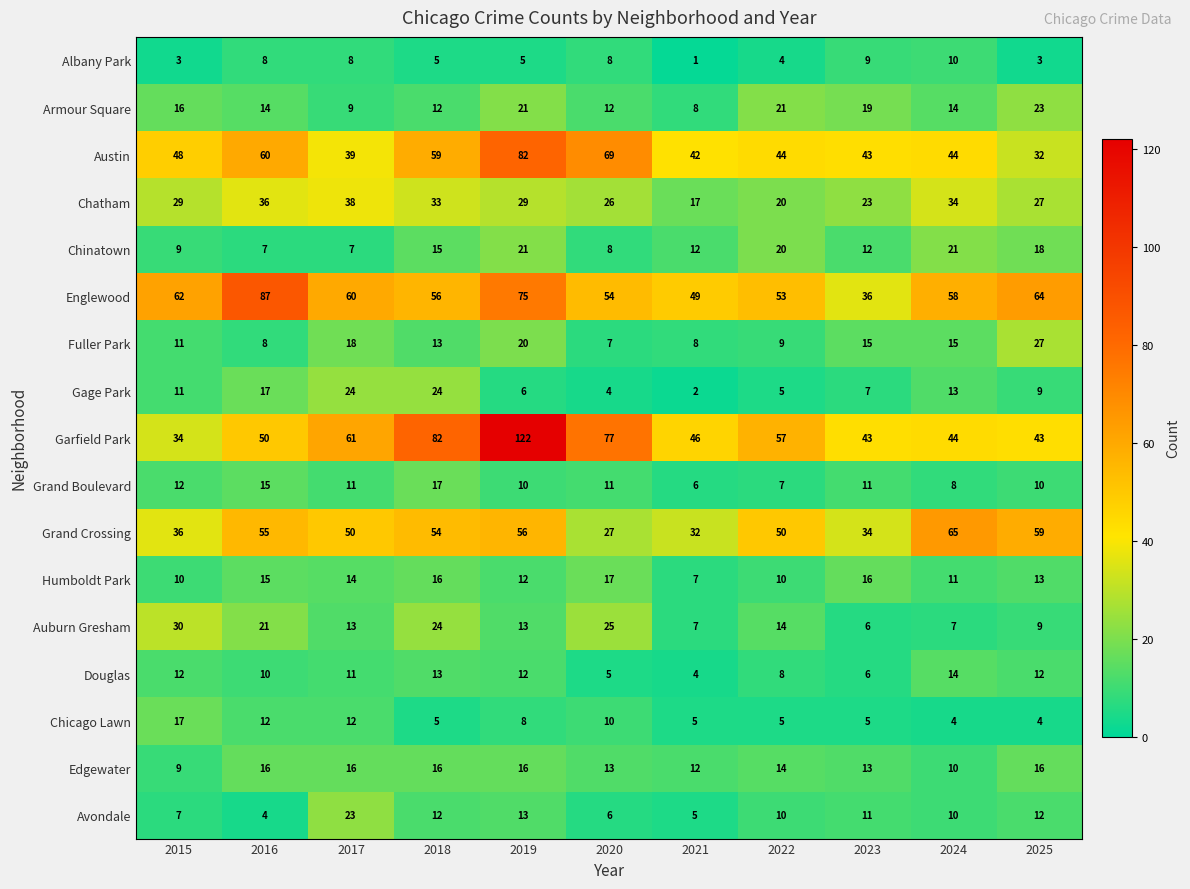

Rank the categories by Englewood value from lowest to highest.

2023, 2021, 2022, 2020, 2018, 2024, 2017, 2015, 2025, 2019, 2016